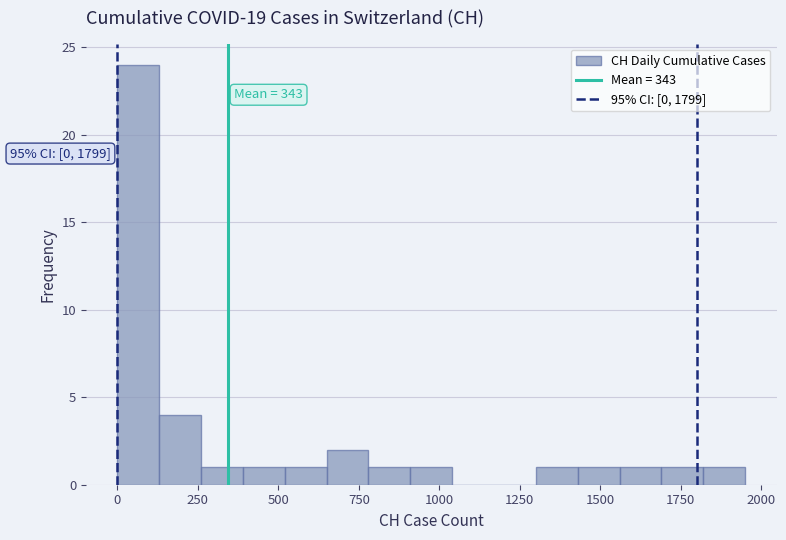

Around what value on the x-axis is the tallest bar? Give the approximate position of its centre, as read against the axis.

50